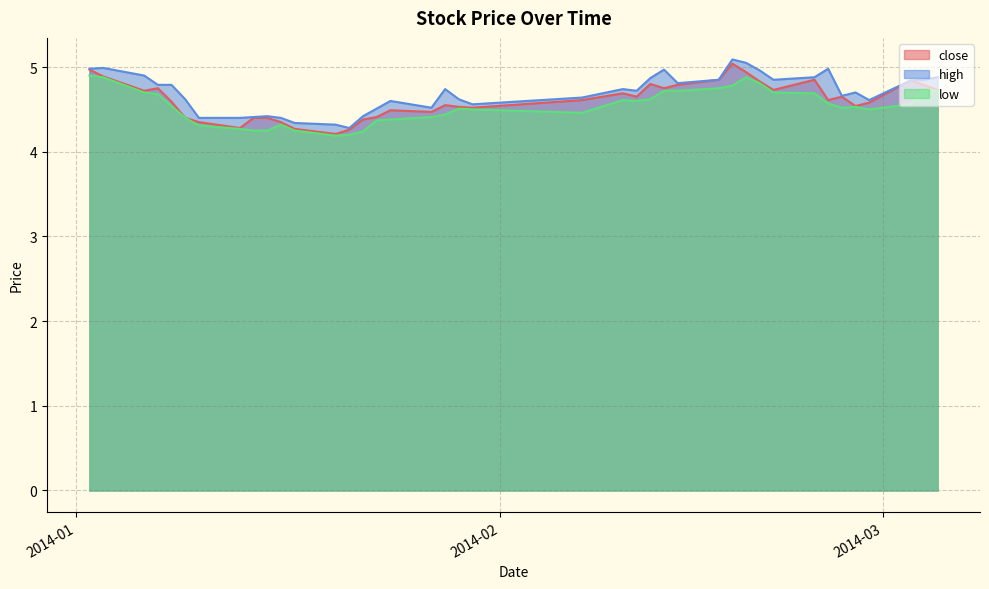

What is the minimum value for low?

4.2